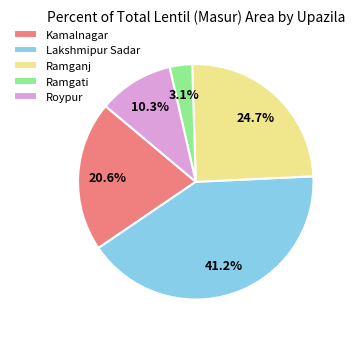

The Kamalnagar slice represents 21% of the pie. True or false?

True